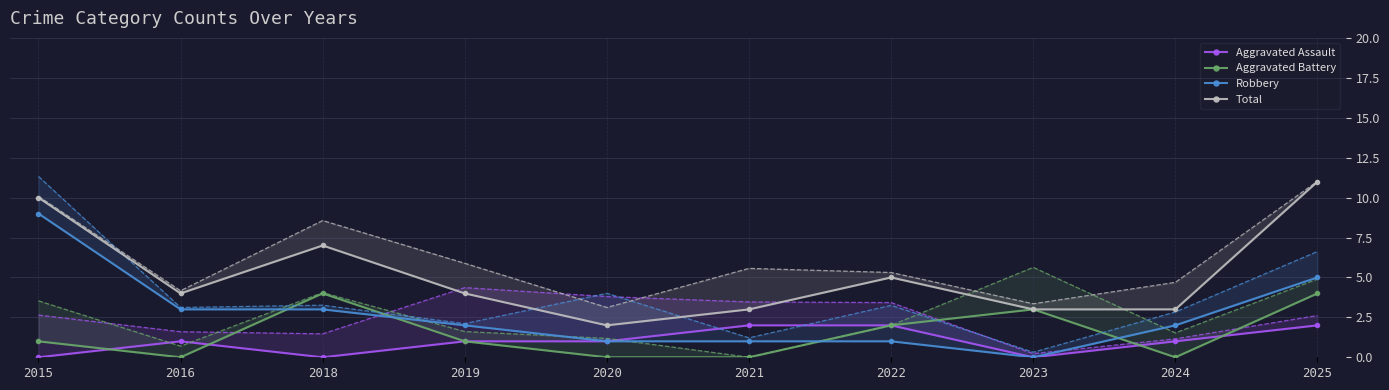

At which category is the sum across all series the highest?

2025